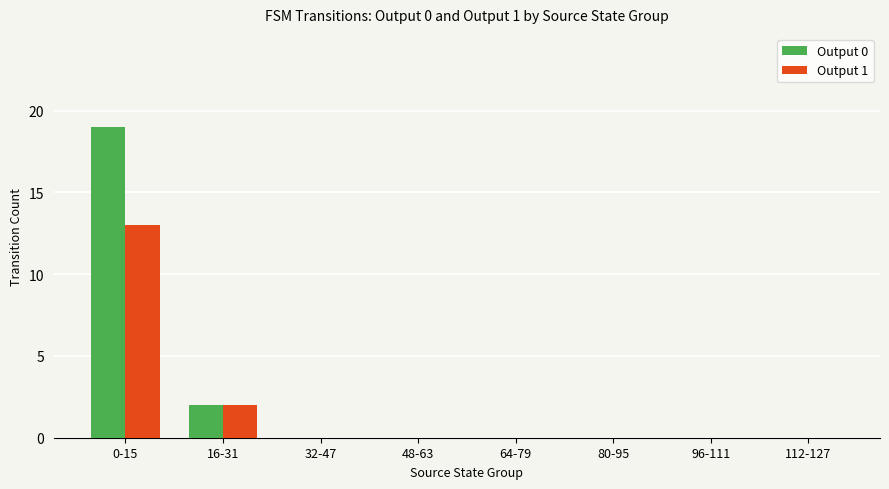

How many data points does each series have?

8